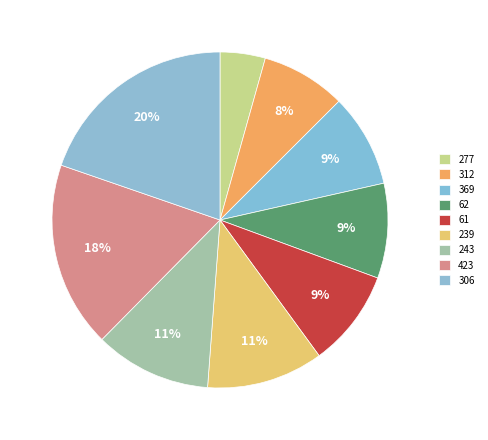

What is the change in value from 62 to 243?

+39